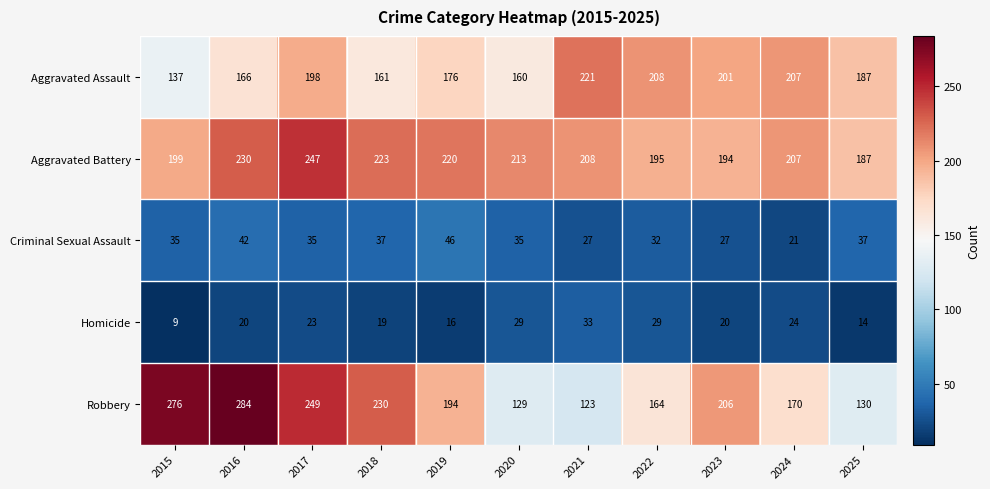

What value does the Criminal Sexual Assault series have at 2015?

35